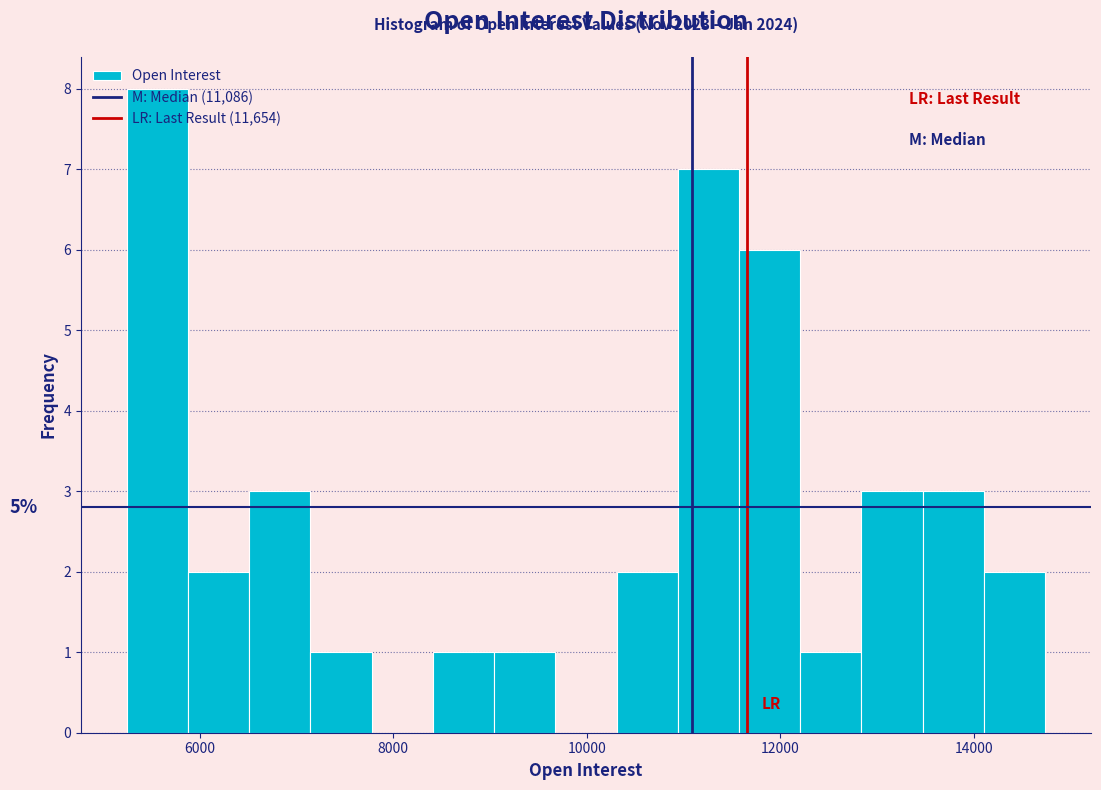

Read against the x-axis, roughly where is the centre of the tallest bar?

5600